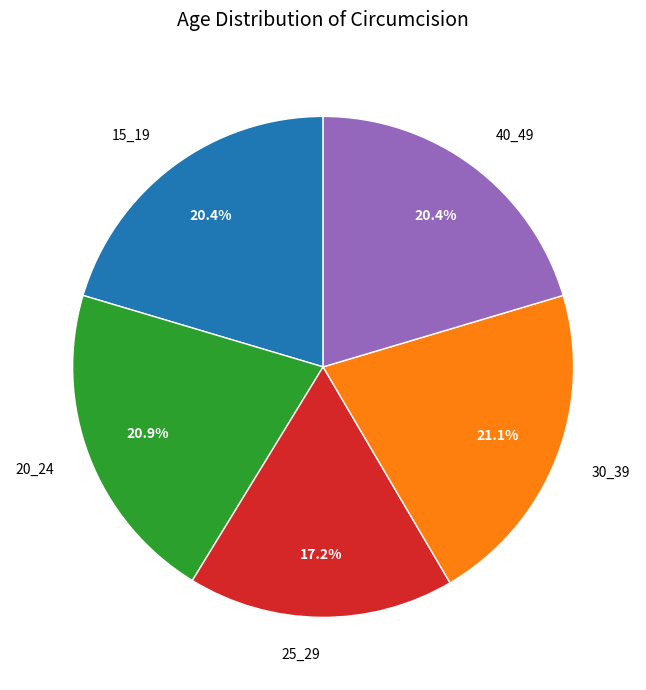

How many segments does this pie chart have?

5